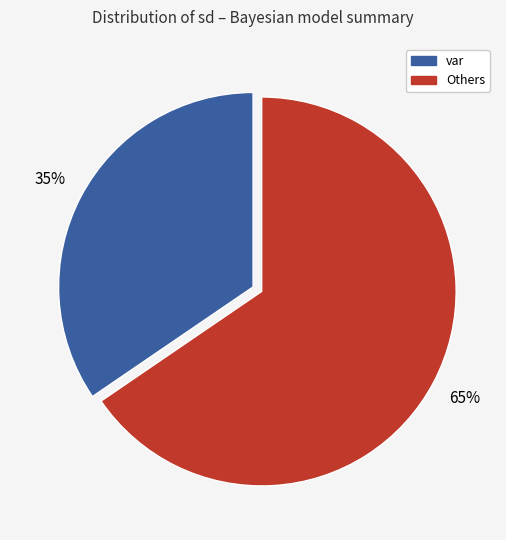

To the nearest percent, what is the average slice percentage?

50%